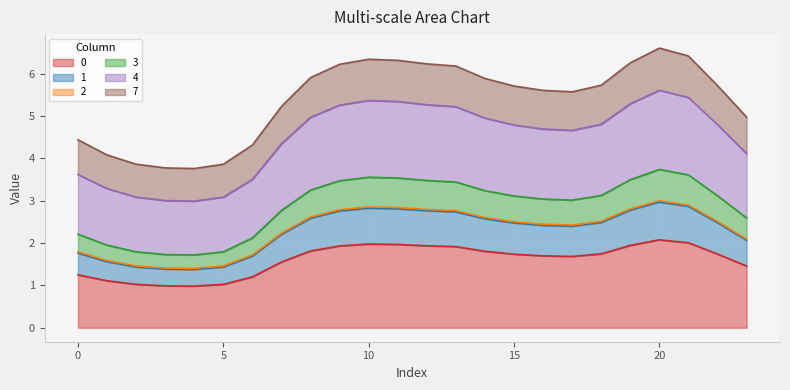

How many interior local valleys does the 1 series have?

2